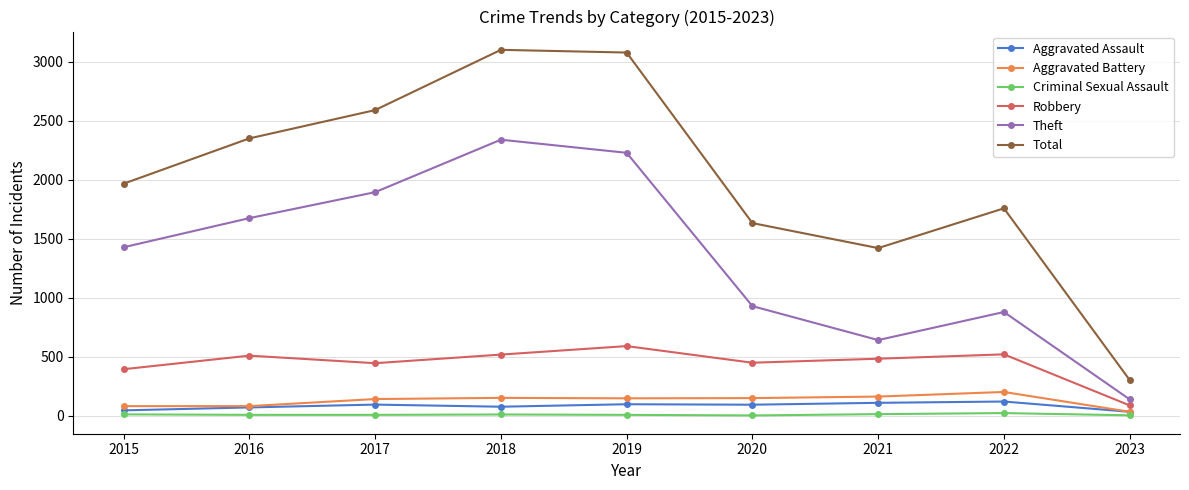

At which label does Robbery first exceed 484?

2016